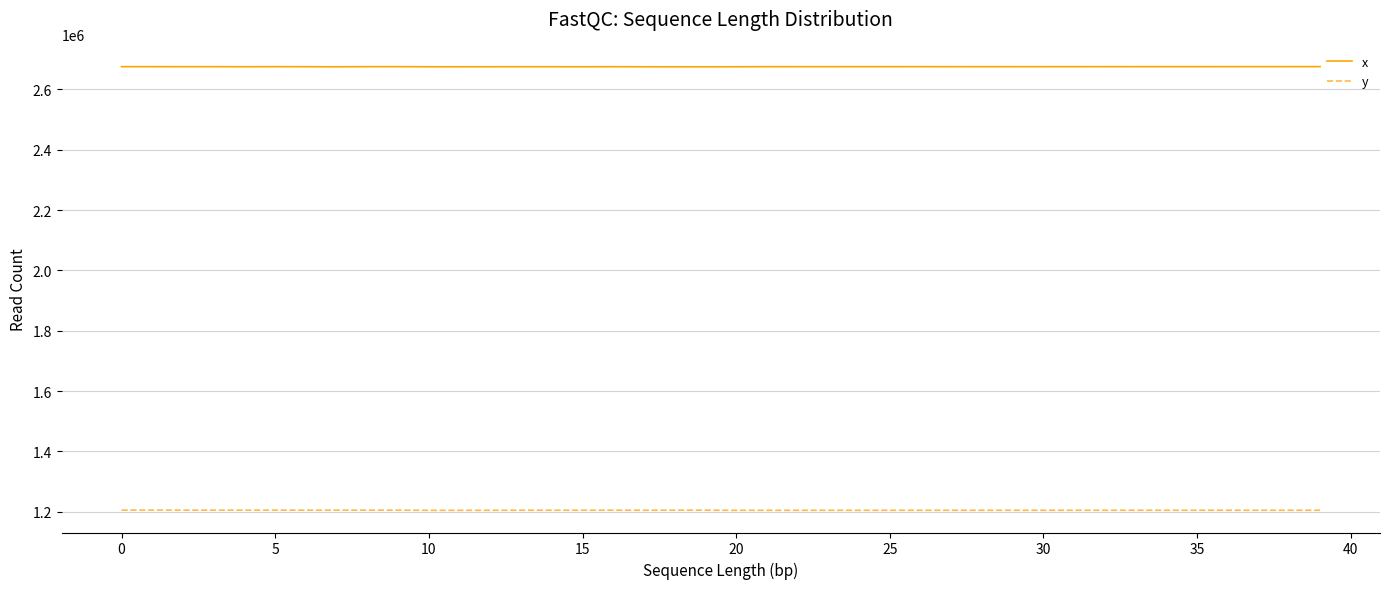

Does the chart display data point markers on the line(s)?

No